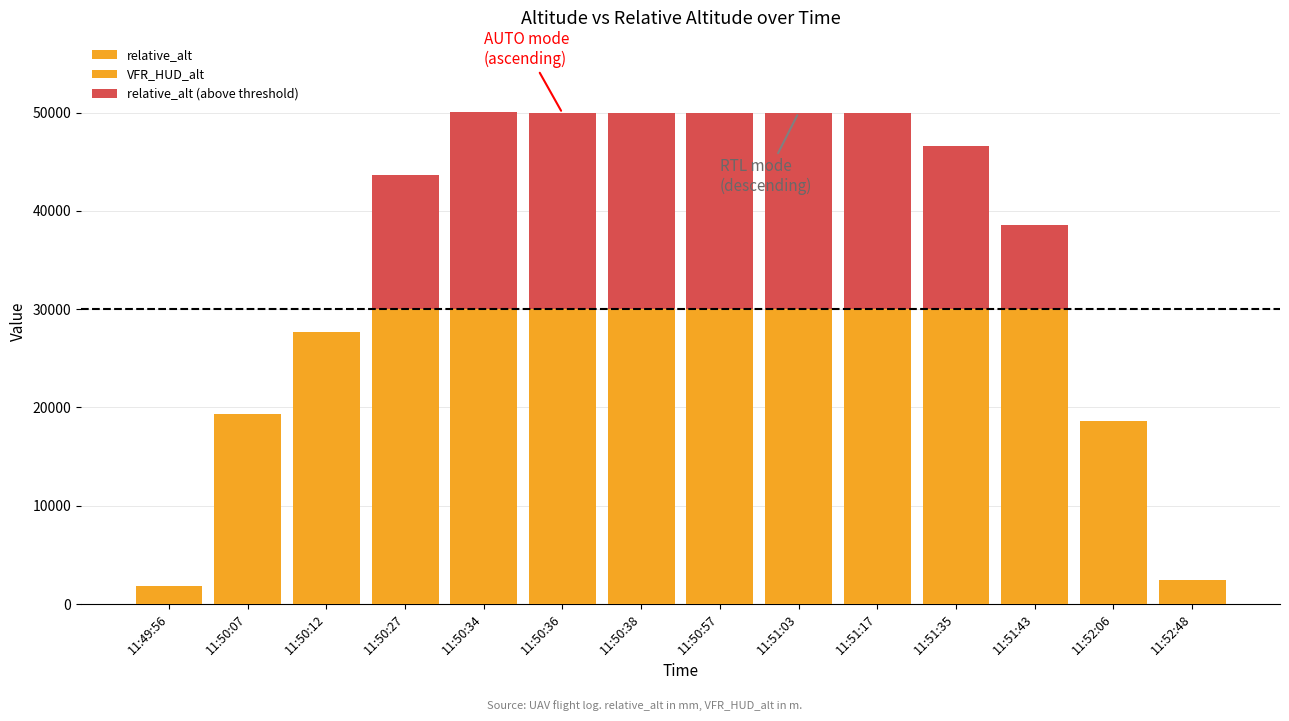

Reading left to right, list all the values displayed in this chart.

relative_alt: 11:49:56=1868.6	11:50:07=19329.6	11:50:12=27715.8	11:50:27=43634.4	11:50:34=50100.8	11:50:36=49949.7	11:50:38=49941.0	11:50:57=50002.0	11:51:03=49999.5	11:51:17=49952.2	11:51:35=46592.2	11:51:43=38527.0	11:52:06=18635.4	11:52:48=2407.7
VFR_HUD_alt: 11:49:56=1868.6	11:50:07=19329.6	11:50:12=27715.8	11:50:27=30000.0	11:50:34=30000.0	11:50:36=30000.0	11:50:38=30000.0	11:50:57=30000.0	11:51:03=30000.0	11:51:17=30000.0	11:51:35=30000.0	11:51:43=30000.0	11:52:06=18635.4	11:52:48=2407.7
relative_alt (above threshold): 11:49:56=0.0	11:50:07=0.0	11:50:12=0.0	11:50:27=13634.4	11:50:34=20100.8	11:50:36=19949.7	11:50:38=19941.0	11:50:57=20002.0	11:51:03=19999.5	11:51:17=19952.2	11:51:35=16592.2	11:51:43=8527.0	11:52:06=0.0	11:52:48=0.0